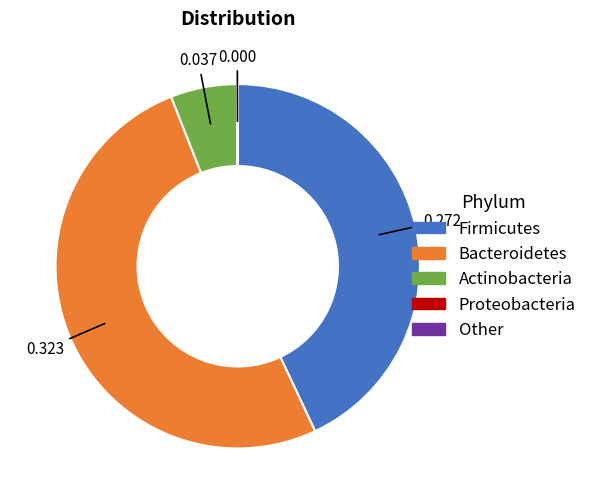

Does any single category account for the majority?

Yes